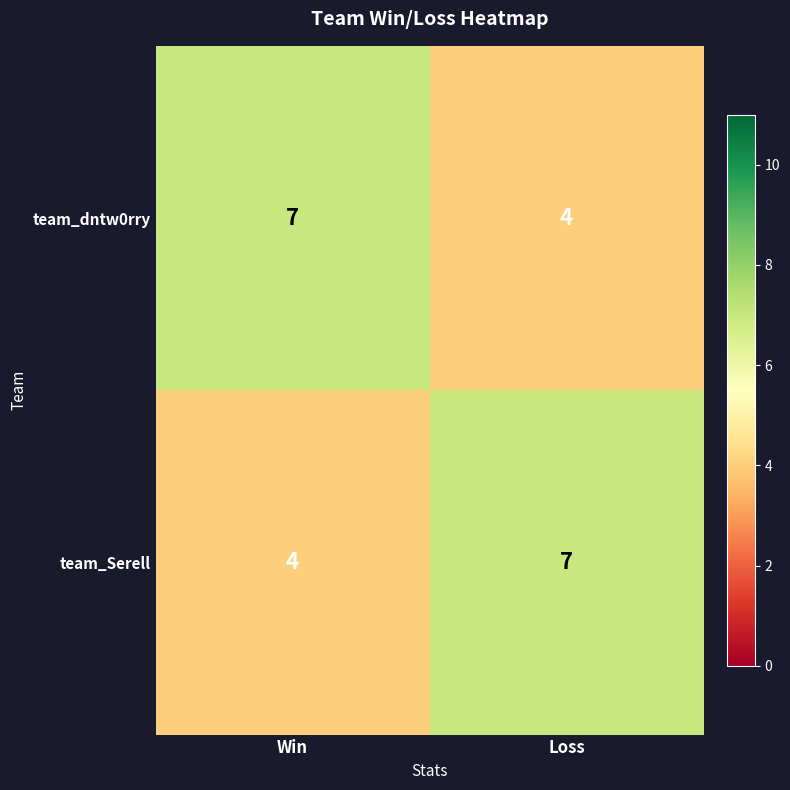

What is the difference between the maximum and minimum values in the team_Serell series?

3